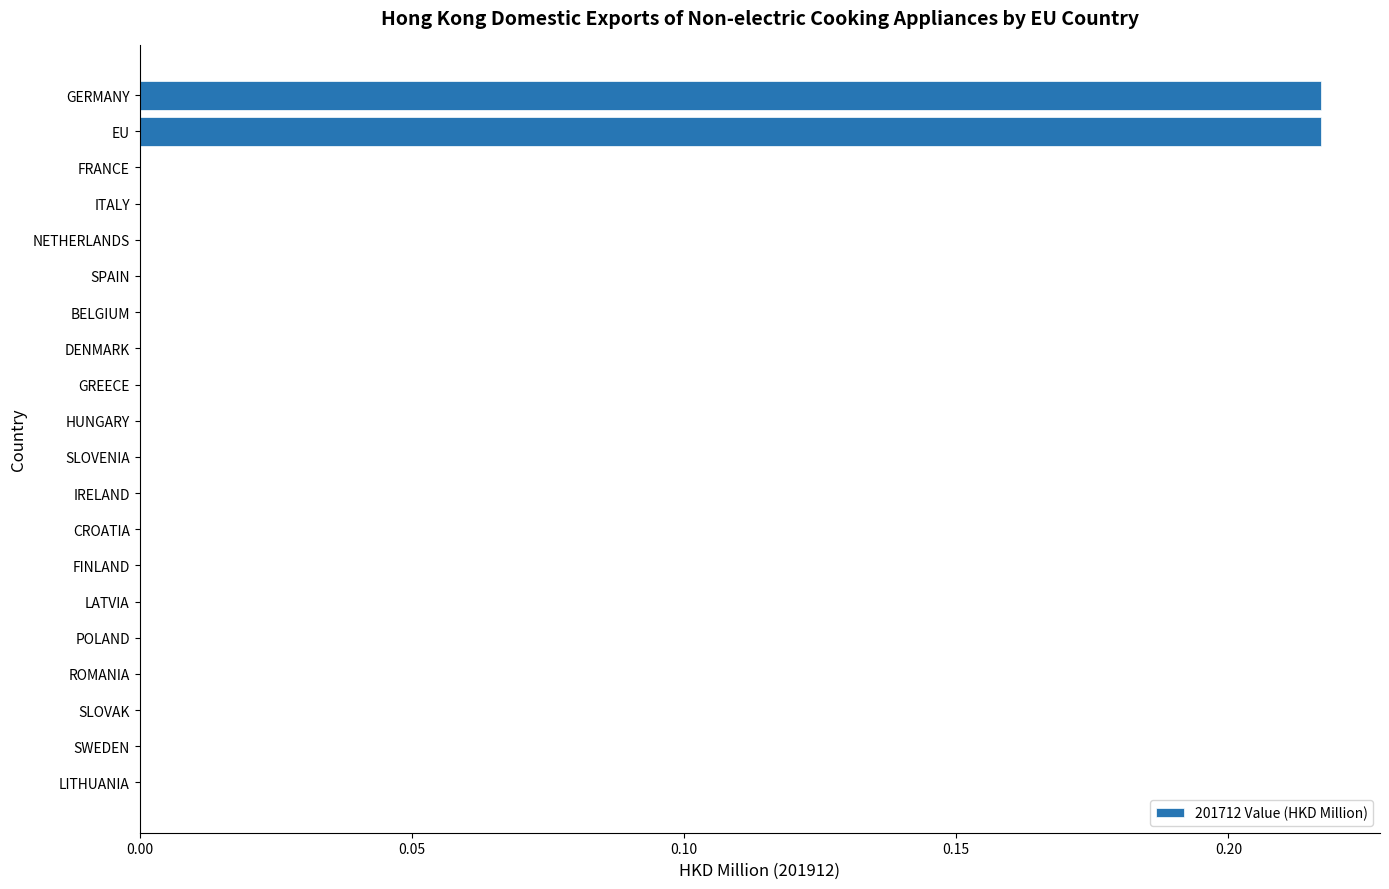

Which has a higher value, ITALY or GERMANY?

GERMANY